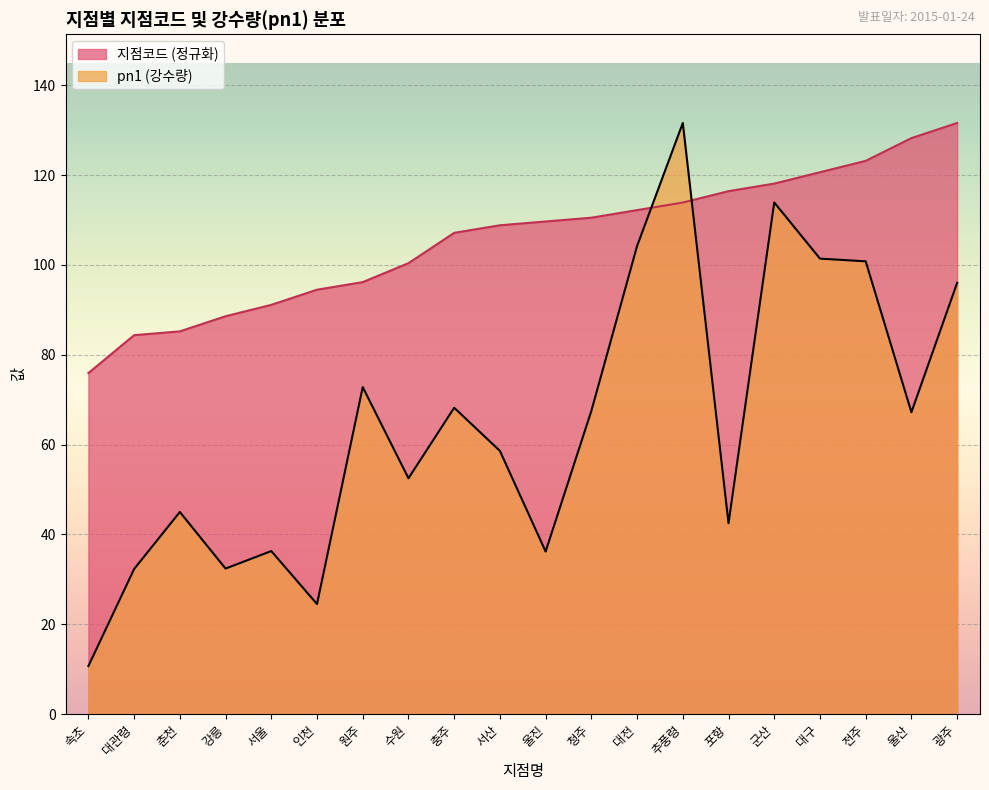

At which label does 지점코드 first exceed 109?

울진